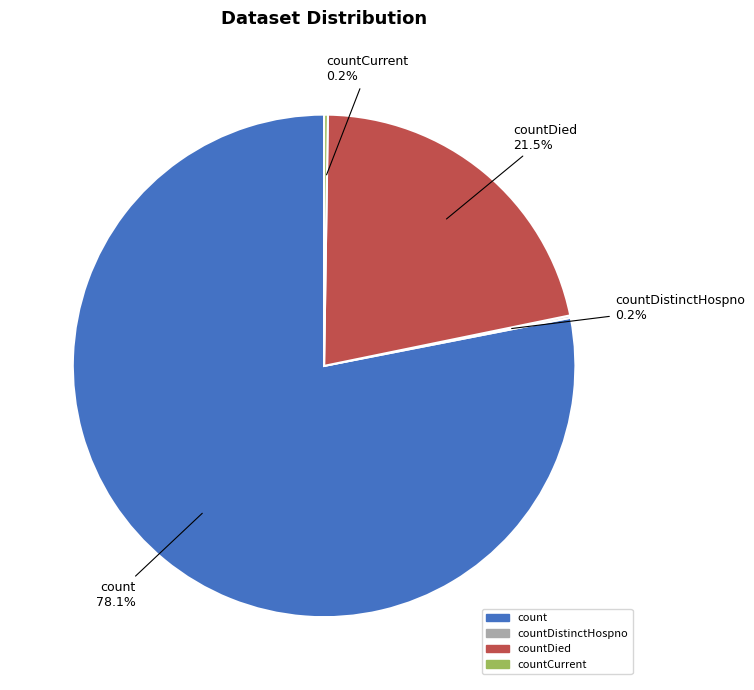

Is there any slice that represents more than half of the pie?

Yes